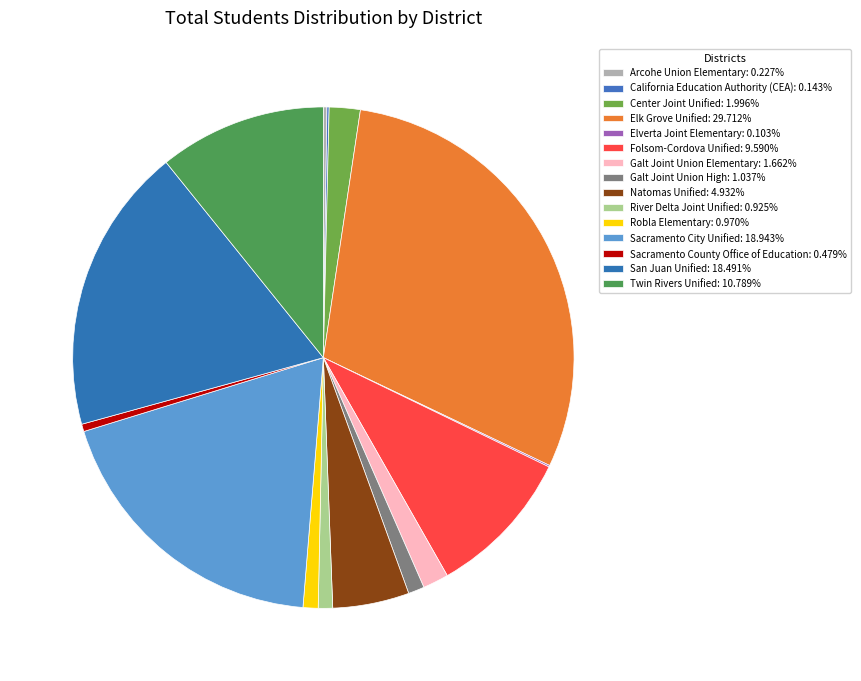

What percentage do Center Joint Unified and Twin Rivers Unified together represent?

12.8%